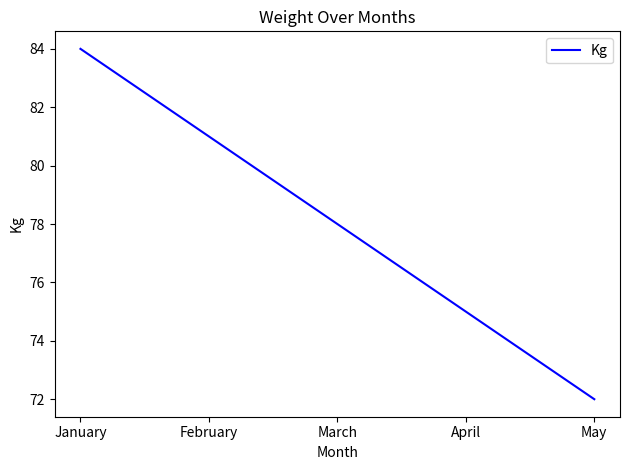

How many lines are shown in the chart?

1